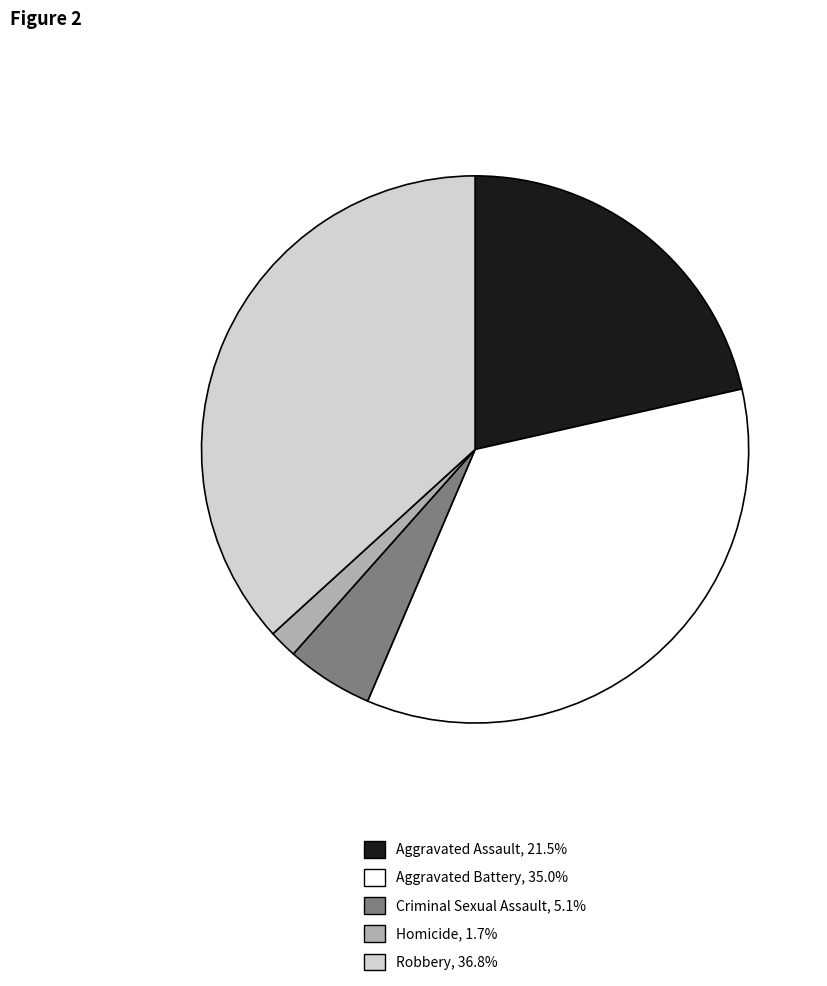

What is the ratio of the value at Robbery to the value at Aggravated Assault?

1.7